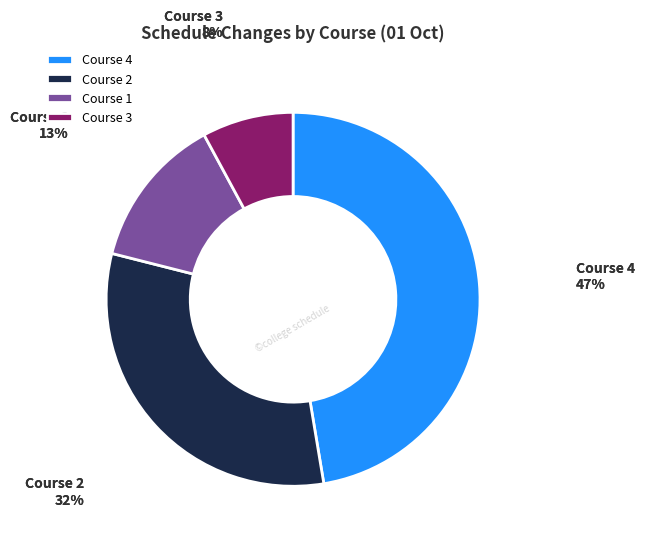

Is it true that Course 1 is 13% of the pie?

True